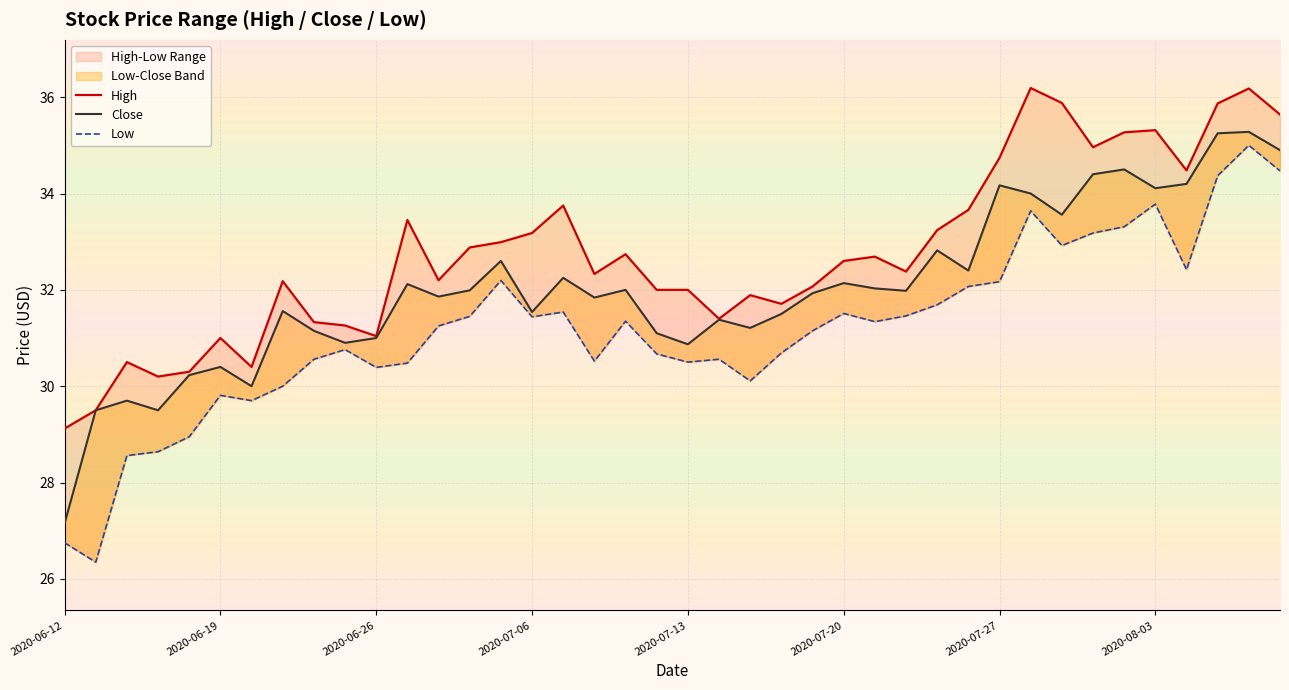

What is the difference between the second highest and minimum values in the High series?

7.1